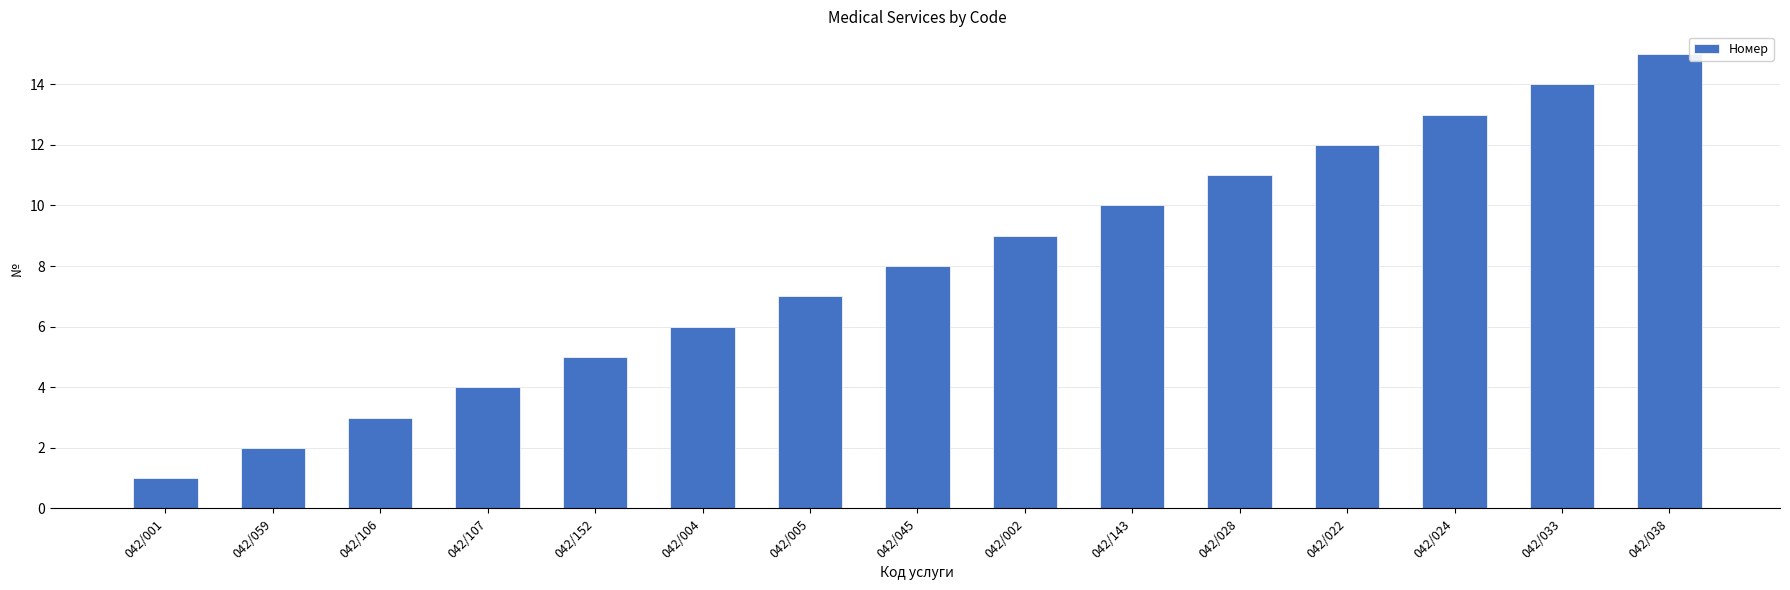

What is the value of the 7th bar from the left?

7